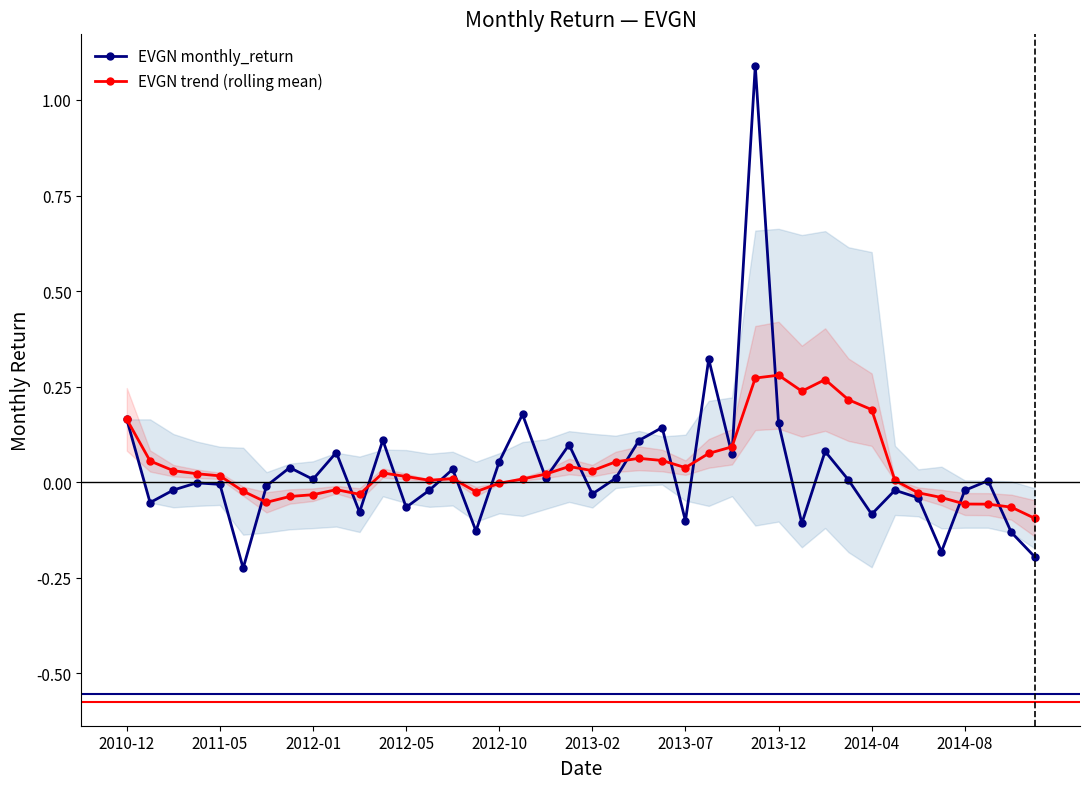

True or false: EVGN monthly_return has more than 2 interior local peaks.

True